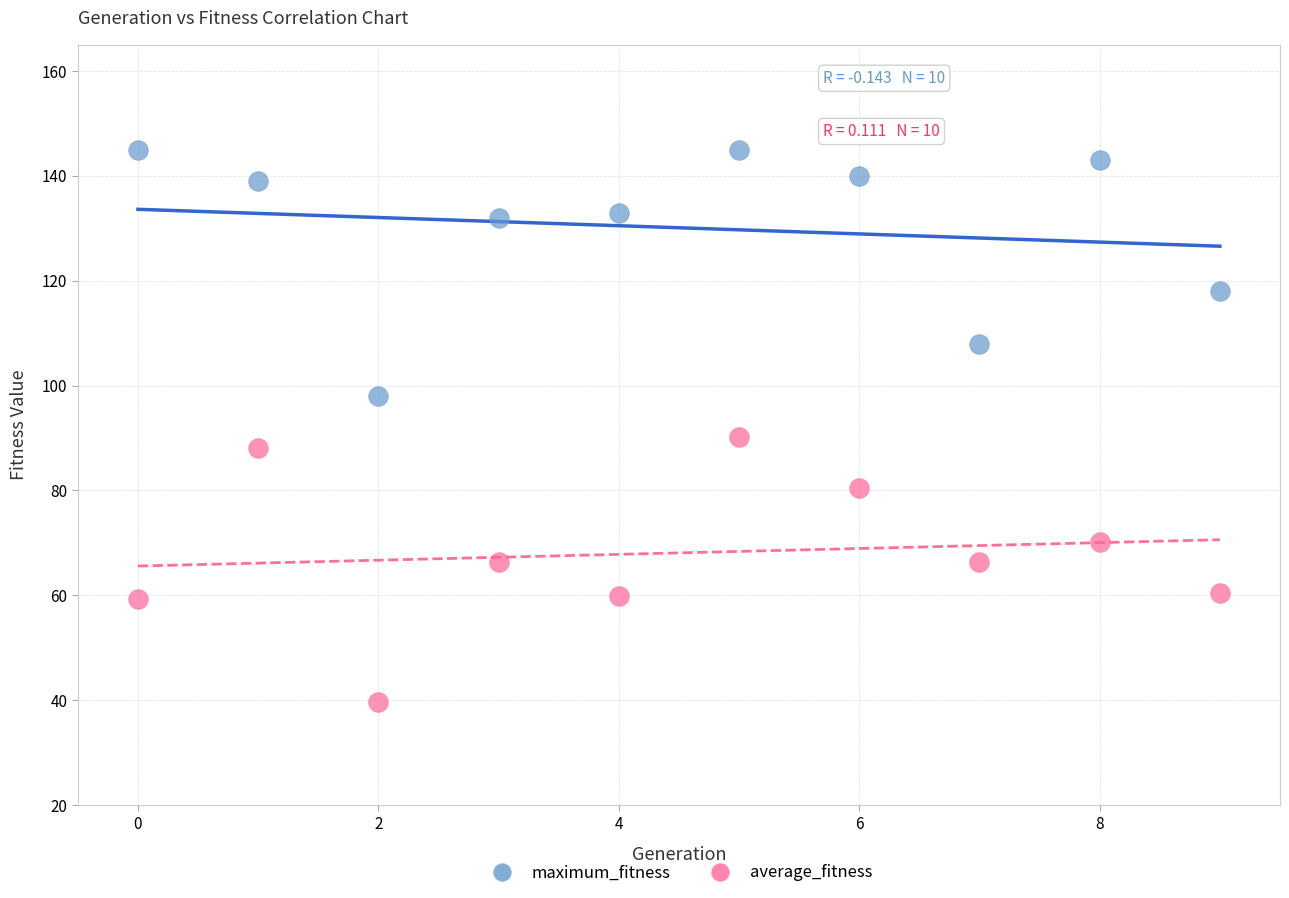

Which series reaches the maximum Y coordinate?

maximum_fitness